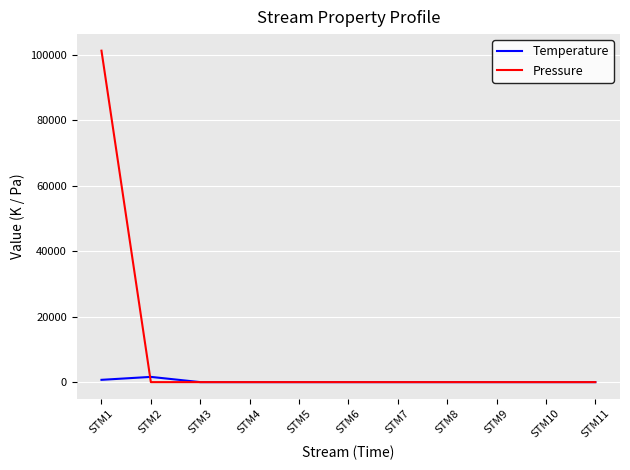

List the series in order of their overall mean, lowest first.

Temperature, Pressure